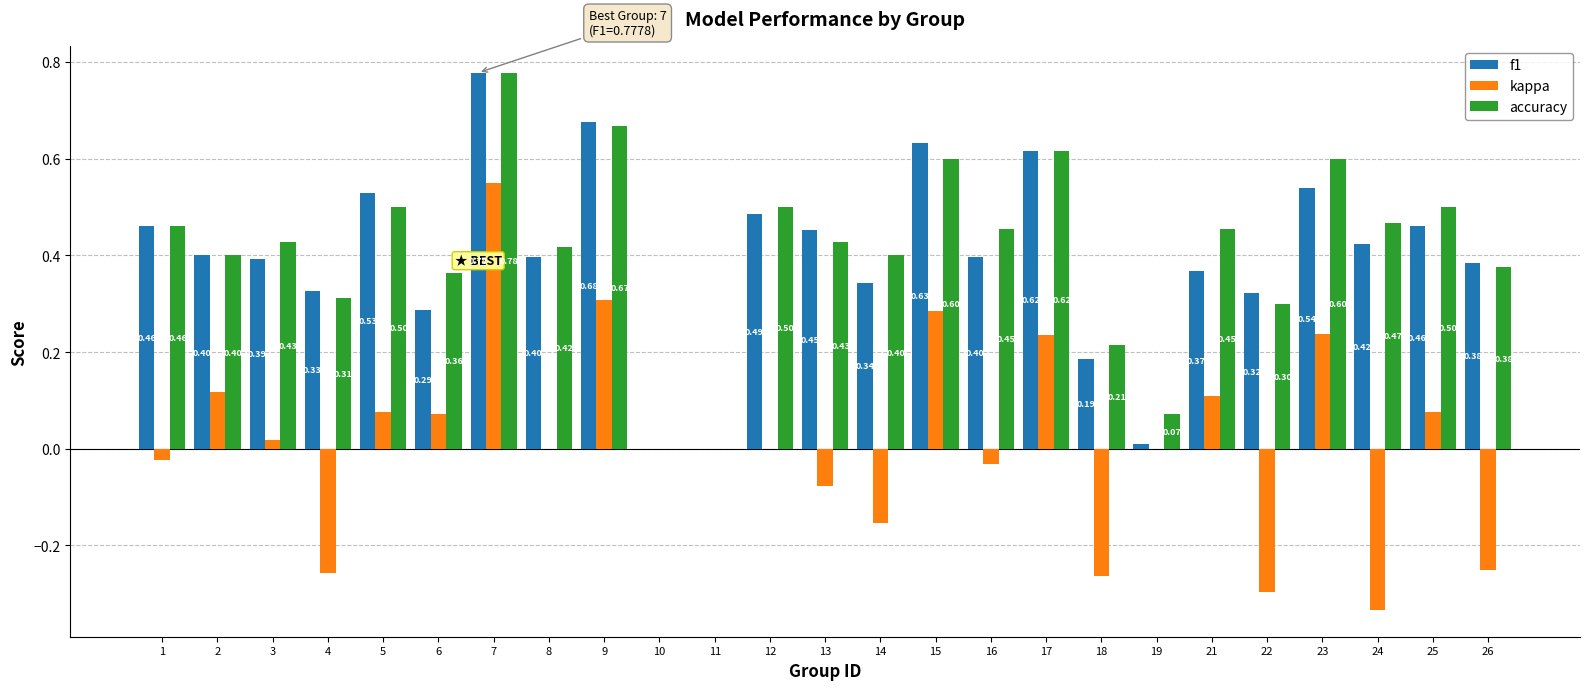

Which series has the largest total across all categories?

accuracy